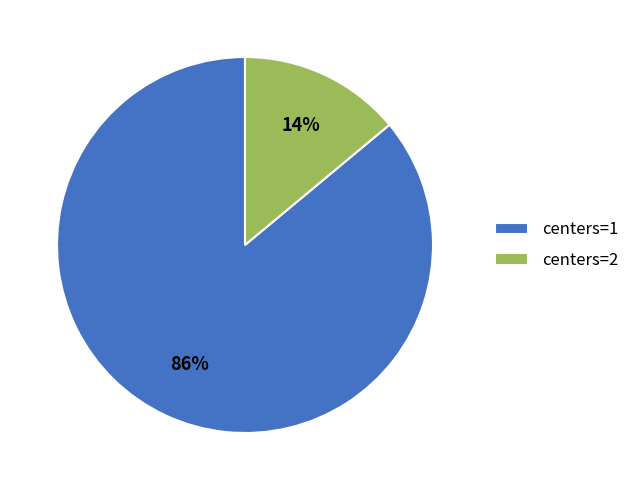

Is it true that centers=1 is 86% of the pie?

True